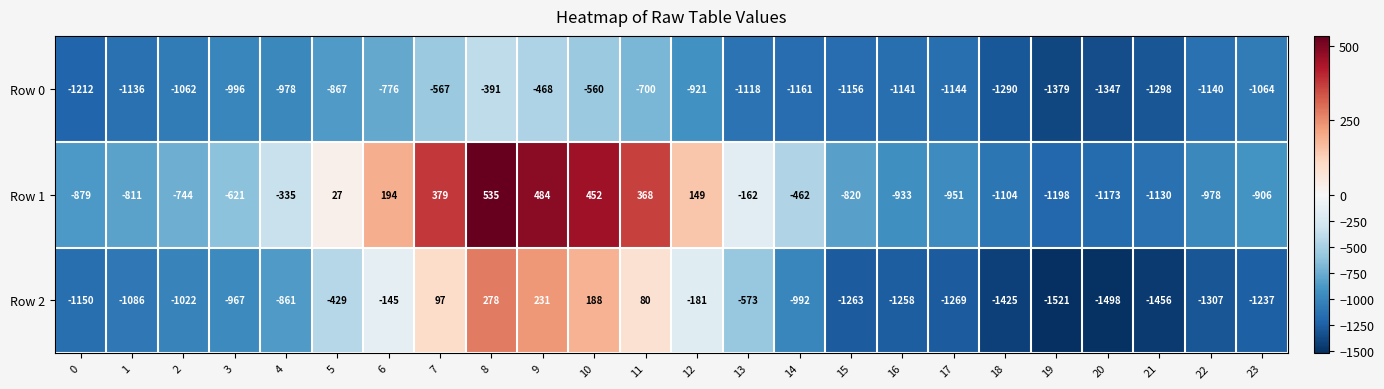

How many data points does each series have?

24